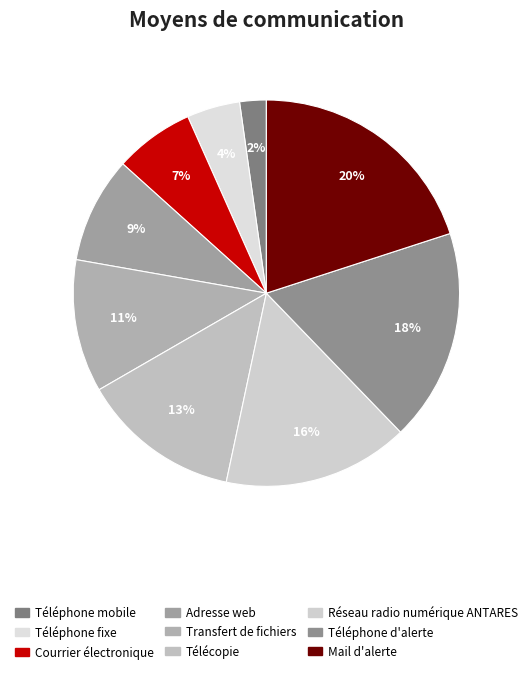

Between Transfert de fichiers and Courrier électronique, which is larger?

Transfert de fichiers